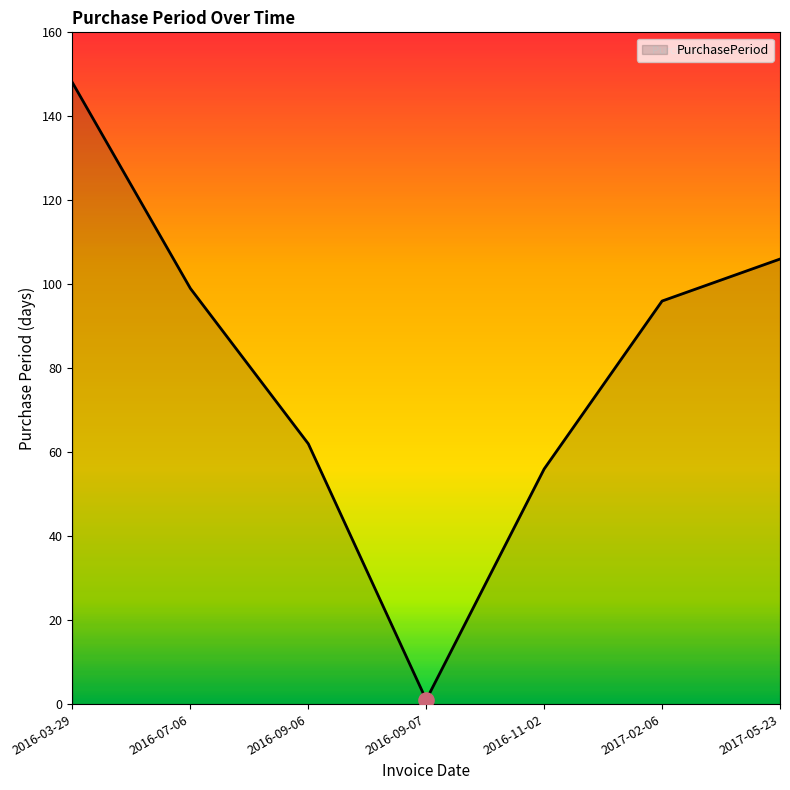

Which has a higher value, 2017-05-23 or 2016-09-07?

2017-05-23